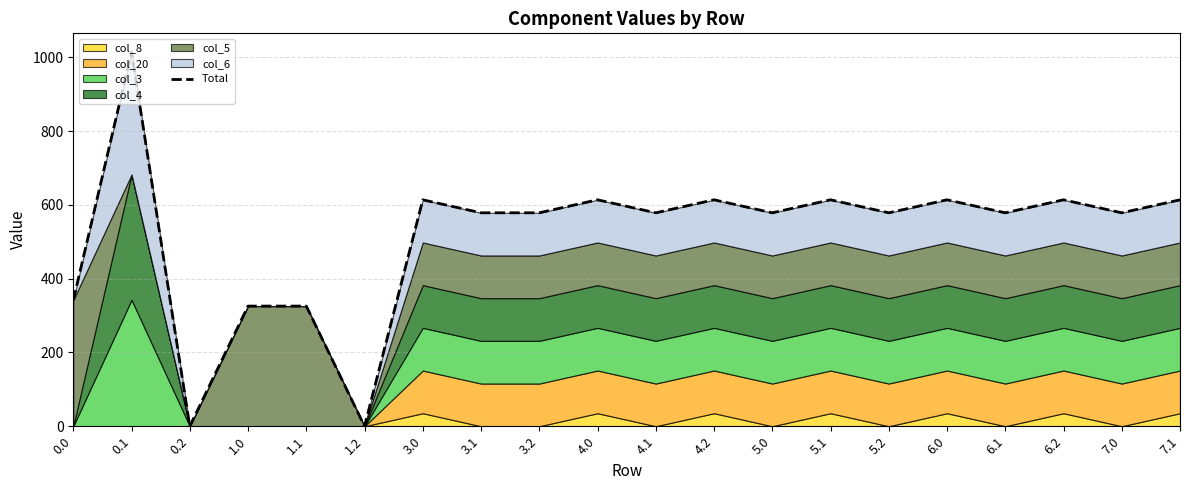

Rank the categories by value from highest to lowest.

0.1, 3.0, 4.0, 4.2, 5.1, 6.0, 6.2, 7.1, 3.1, 3.2, 4.1, 5.0, 5.2, 6.1, 7.0, 0.0, 1.0, 1.1, 0.2, 1.2